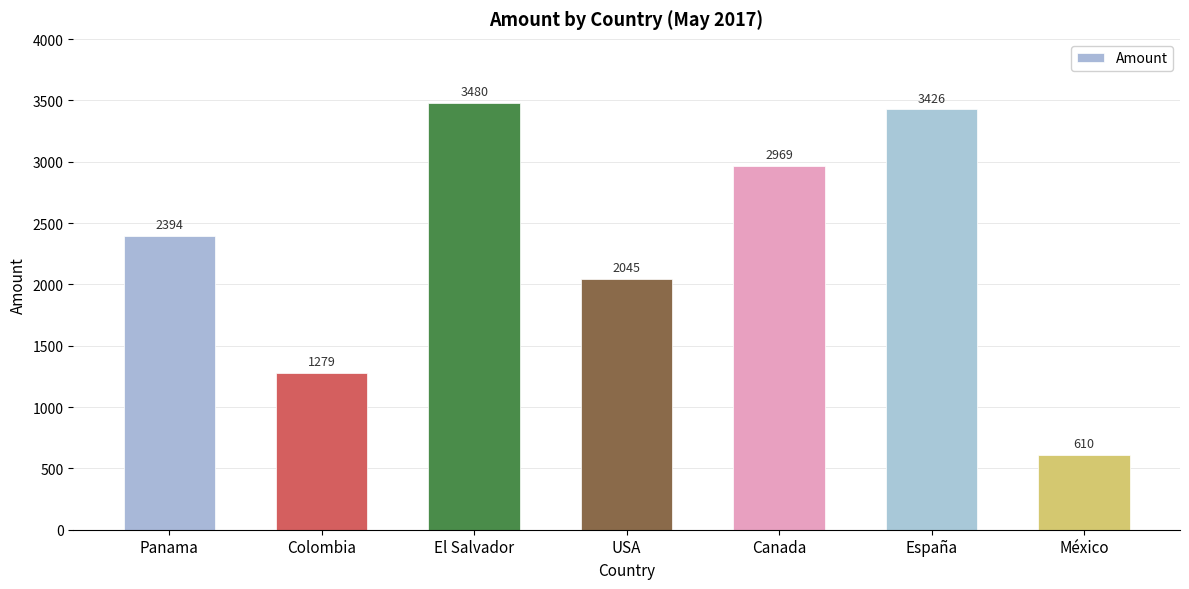

Rank the categories by value from lowest to highest.

México, Colombia, USA, Panama, Canada, España, El Salvador